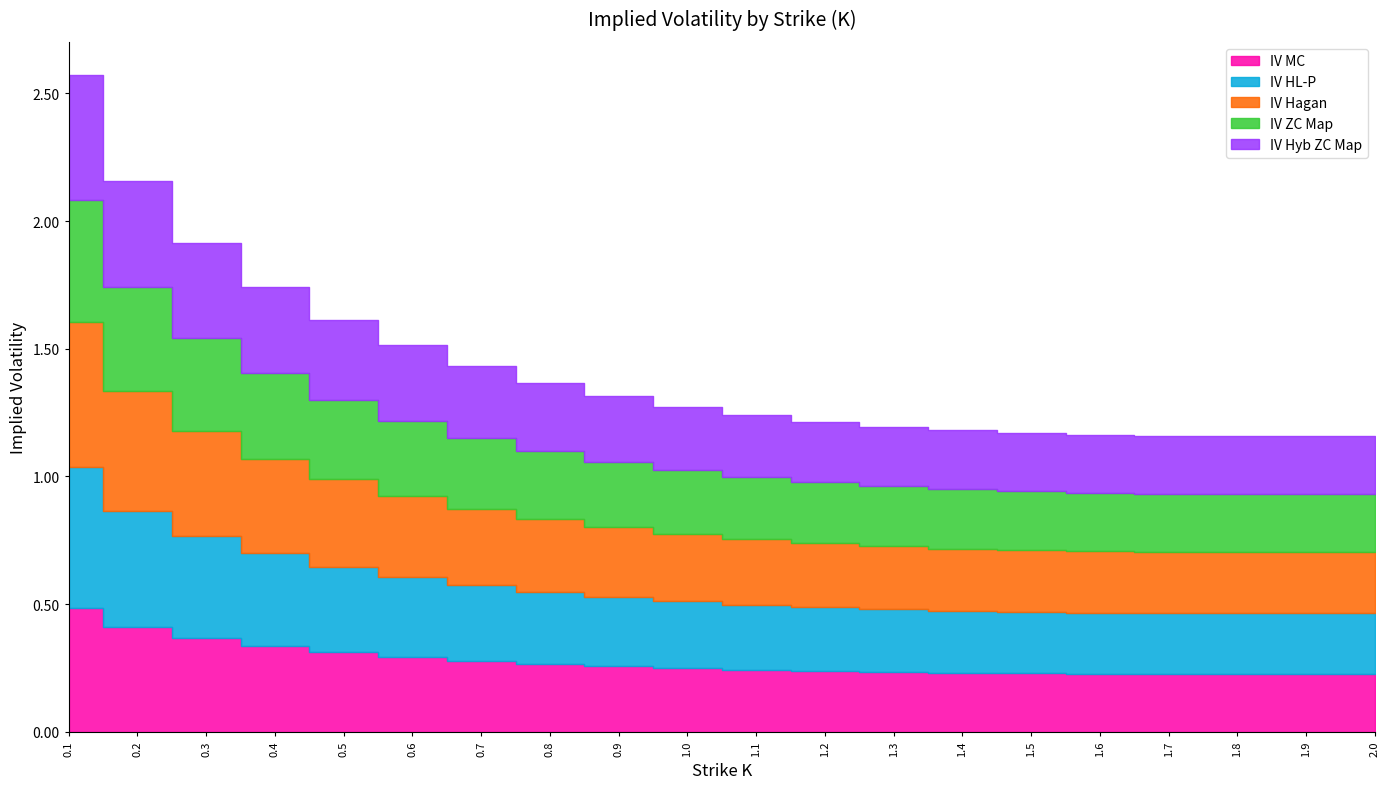

At 1.5, list the series in order from smallest to largest.

IV Hyb ZC Map, IV MC, IV ZC Map, IV Hagan, IV HL-P